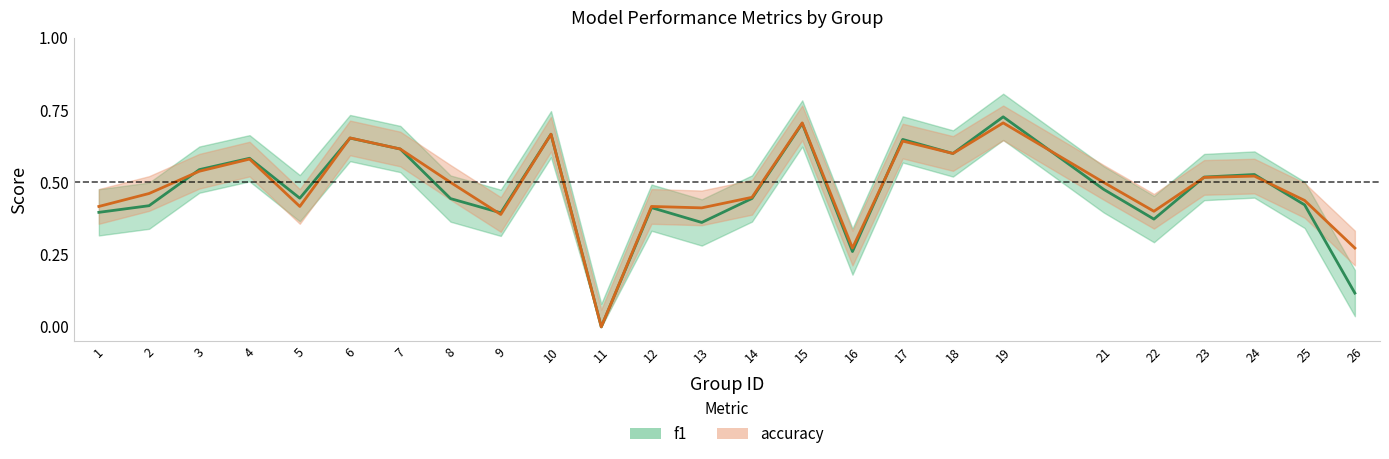

How many times do f1 and accuracy cross each other?

7